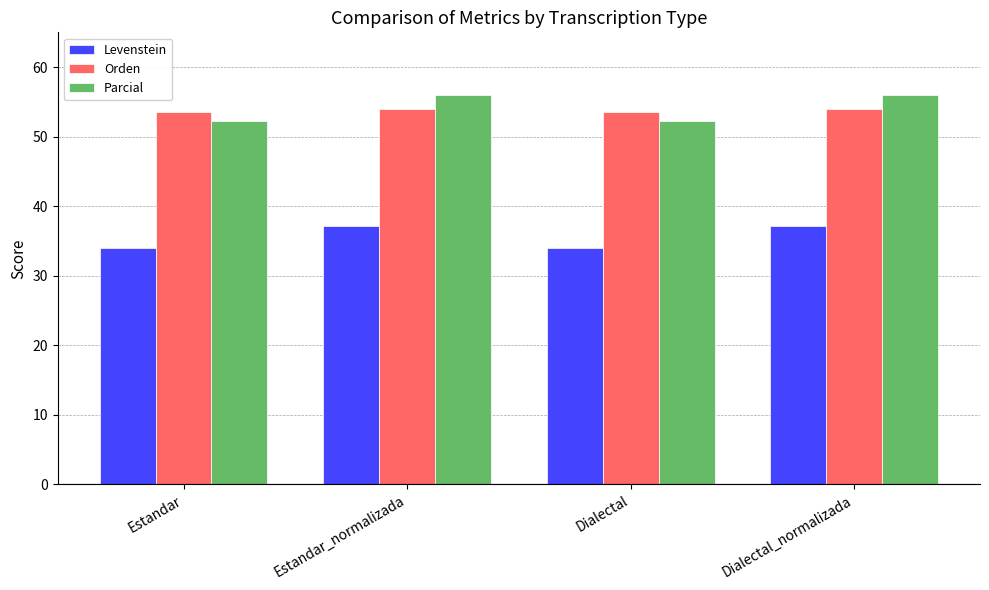

True or false: Parcial has a value of 52.2 at Dialectal.

True